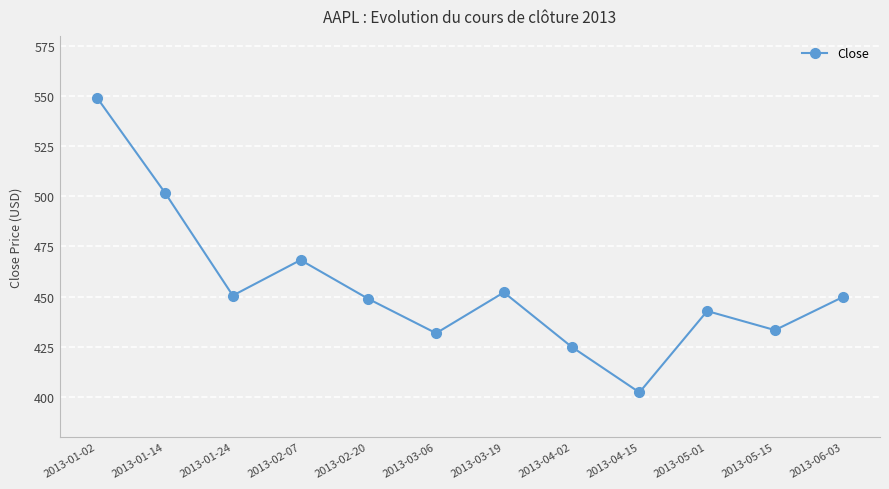

Is it true that the value at 2013-05-01 is 442.8?

True